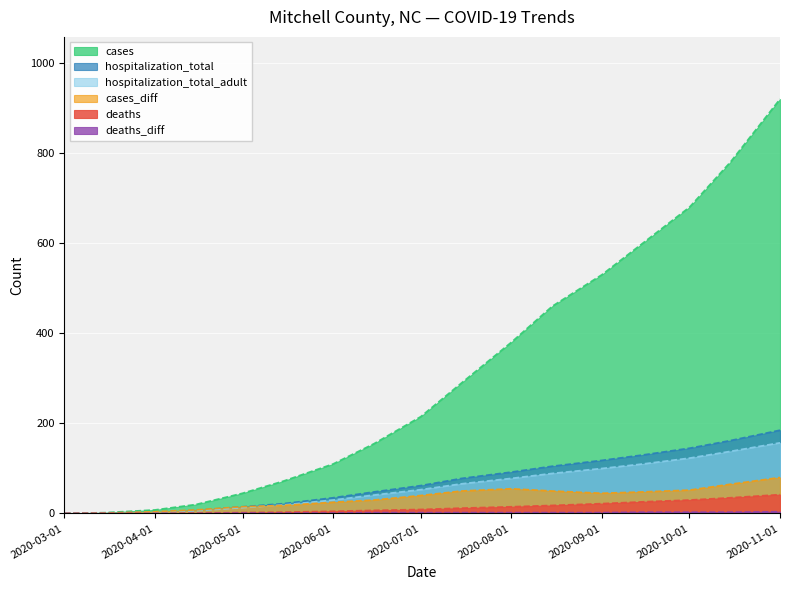

How many data points in cases_diff are above 40?

8